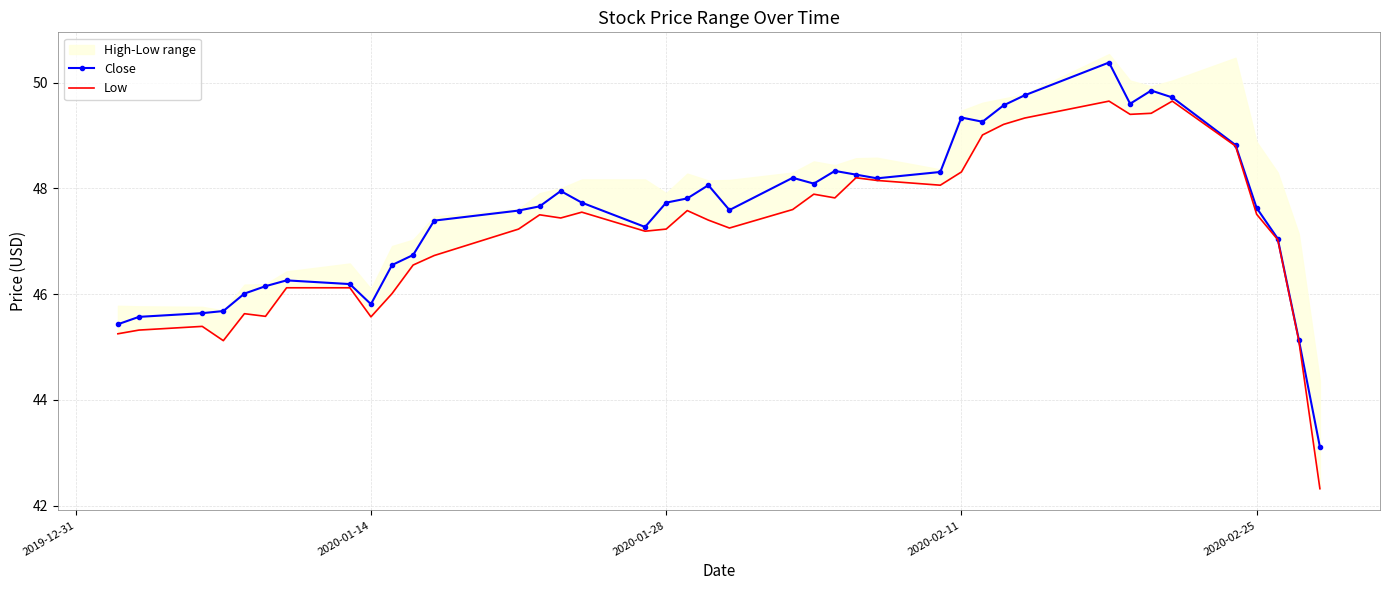

True or false: Close has a value of 47.7 at 2020-01-28.

True